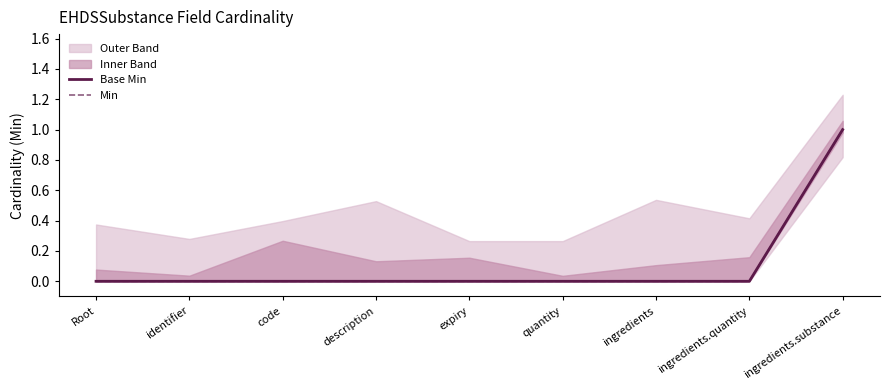

What is the label of the 4th point from the left?

description